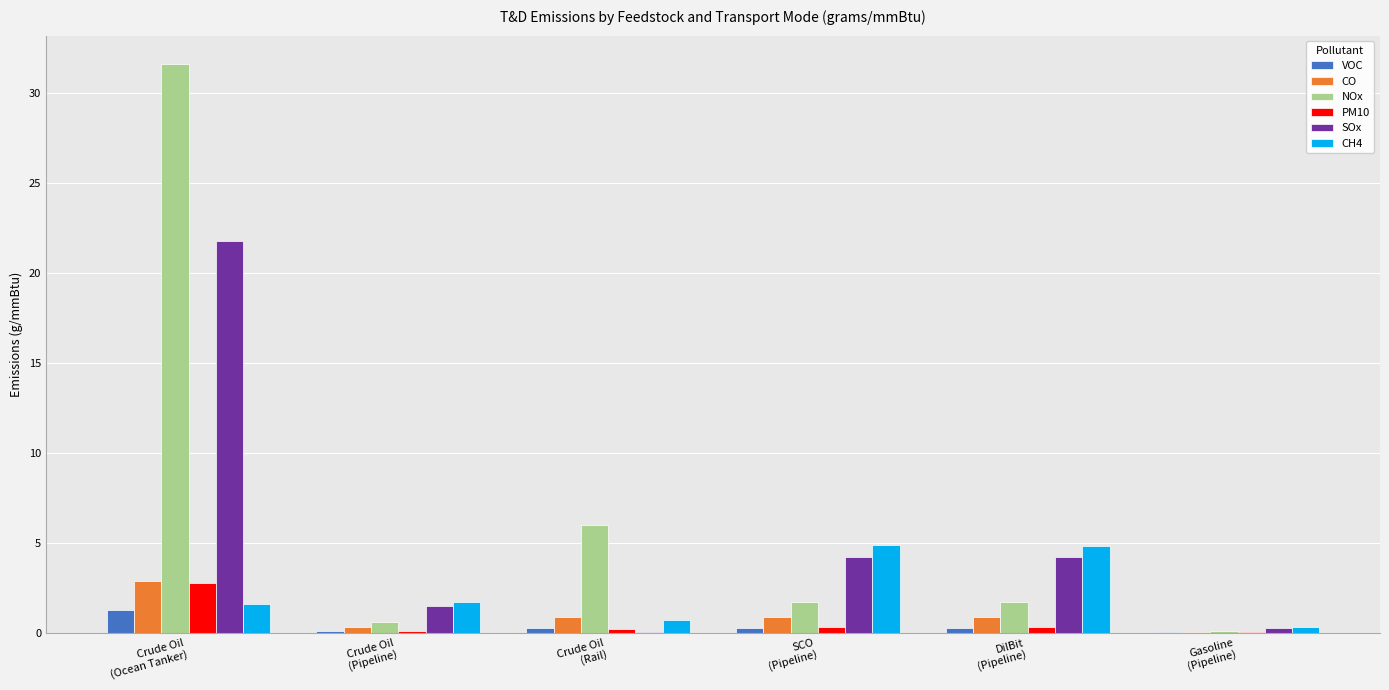

Which series has the largest range (max minus min)?

NOx